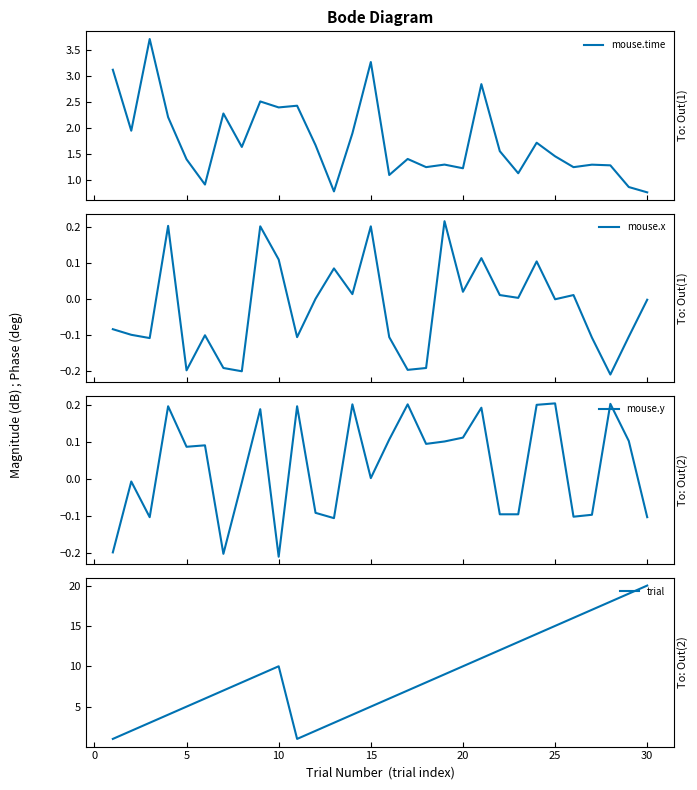

What is the difference between the maximum and minimum values in the trial series?

19